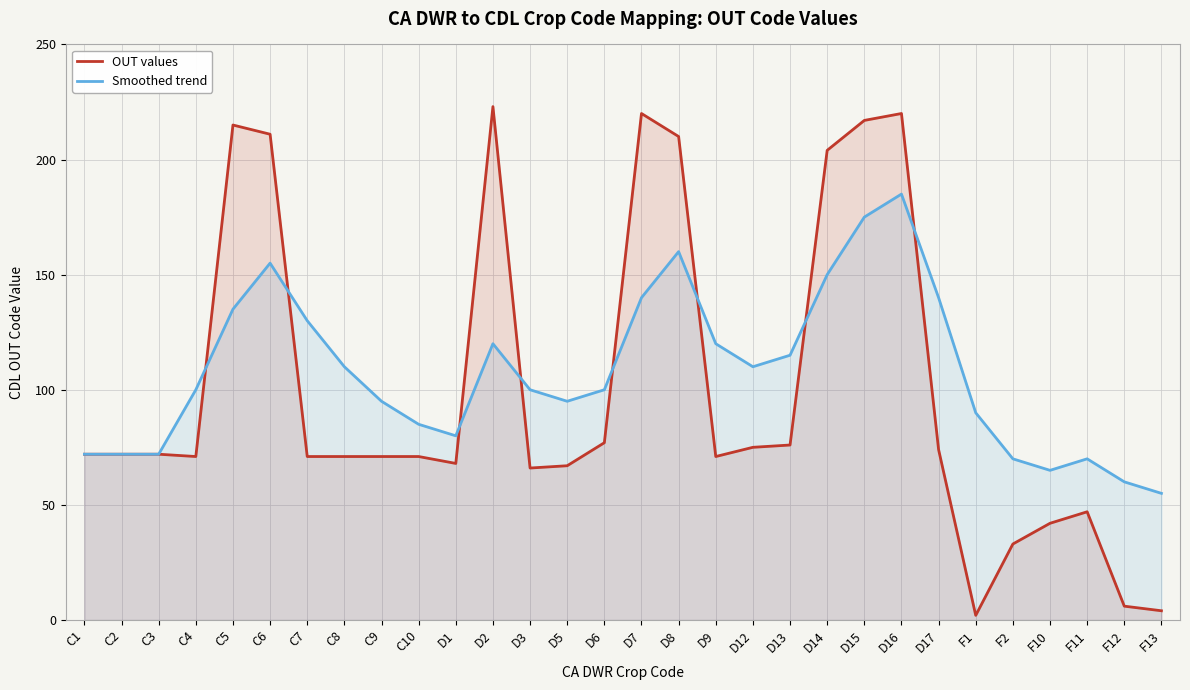

True or false: Smoothed trend has more than 2 points higher than both neighbors.

True